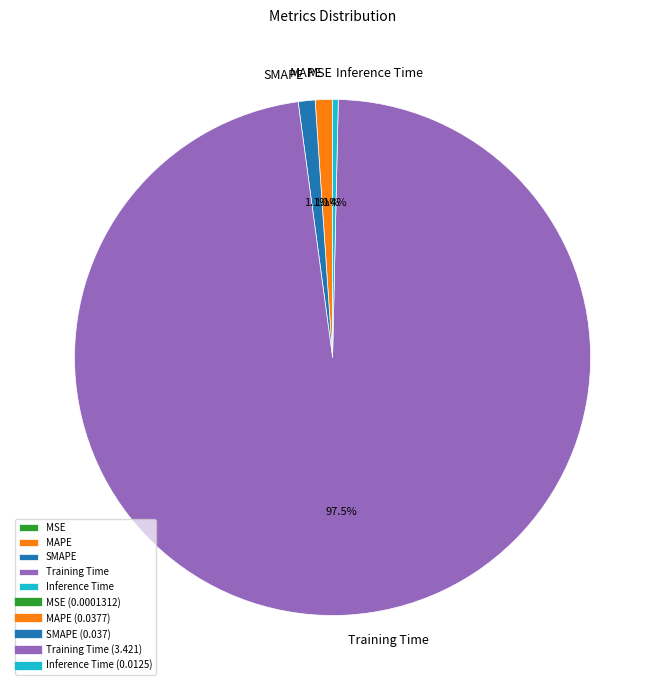

Which category accounts for the majority?

Training Time